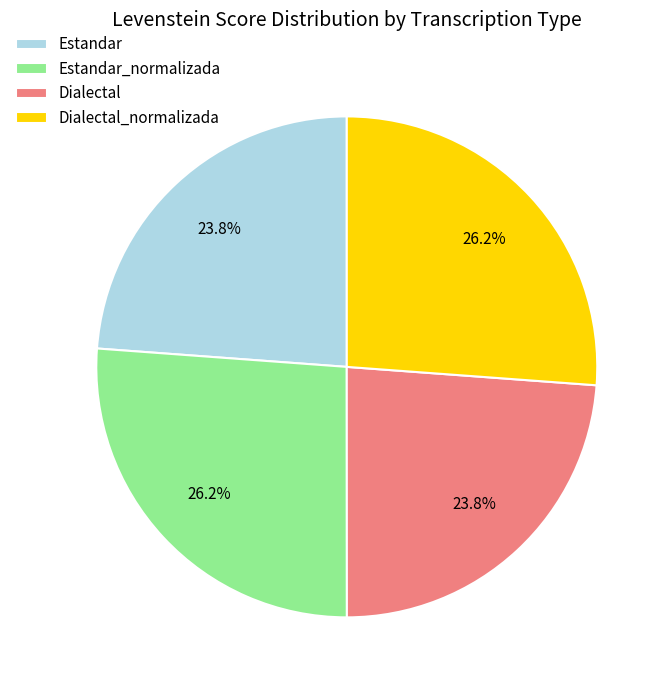

To the nearest percent, what percentage of the pie is Dialectal_normalizada?

26%